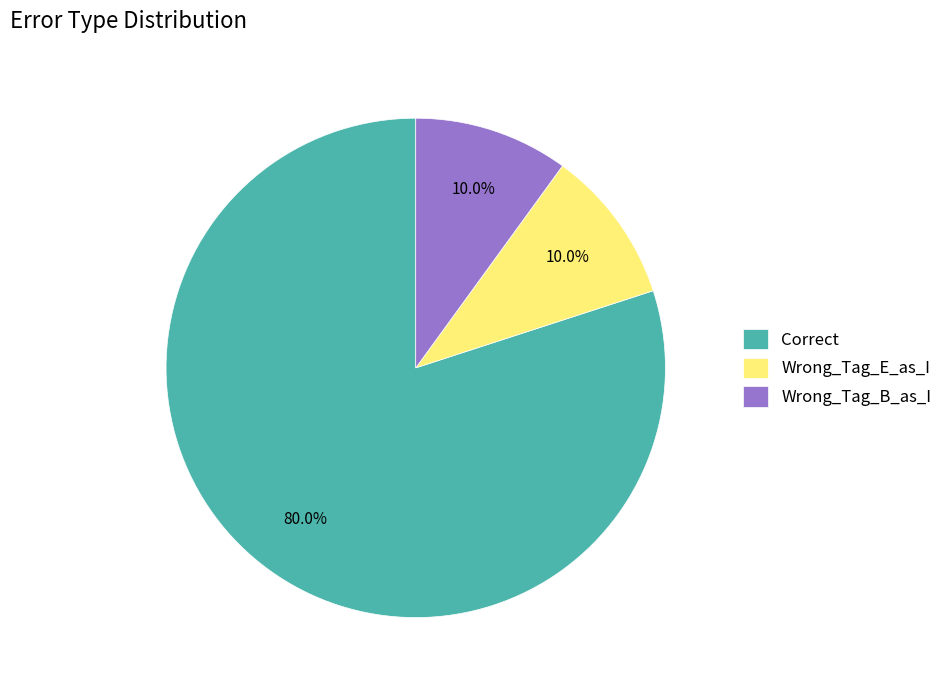

Does Wrong_Tag_E_as_I account for over 50% of the chart?

No